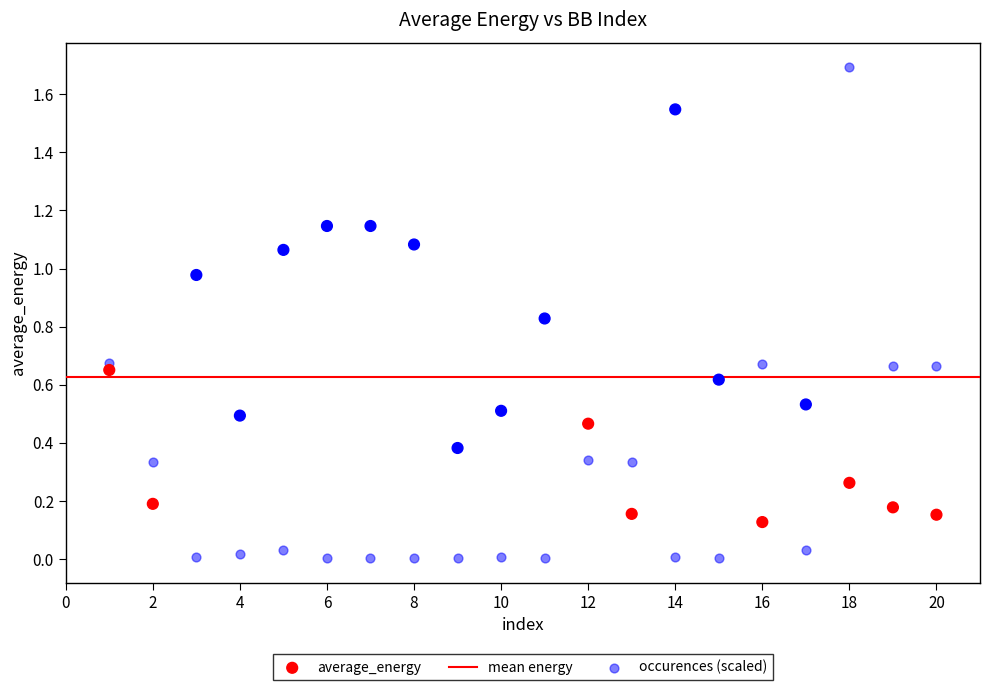

Which series reaches the minimum Y coordinate?

occurences (scaled)